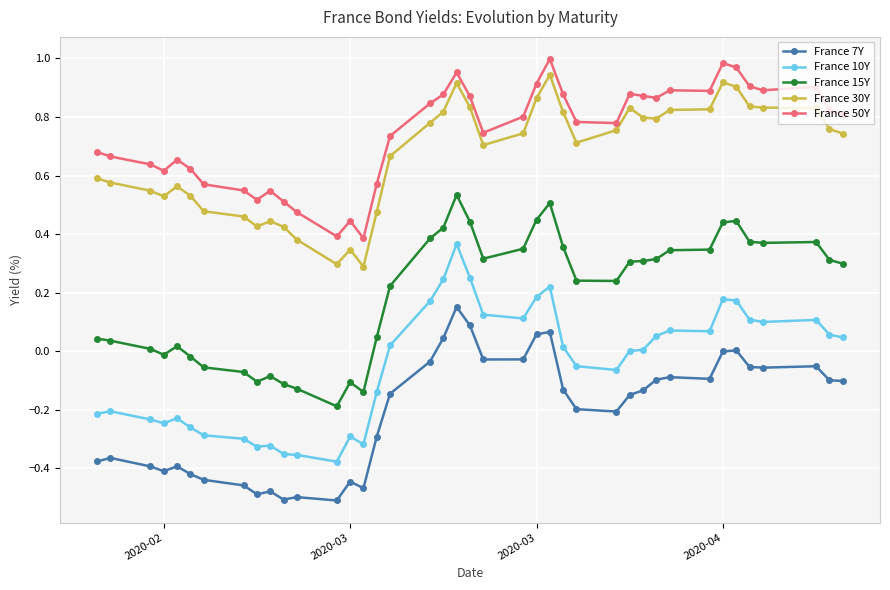

How many series are shown in this chart?

5